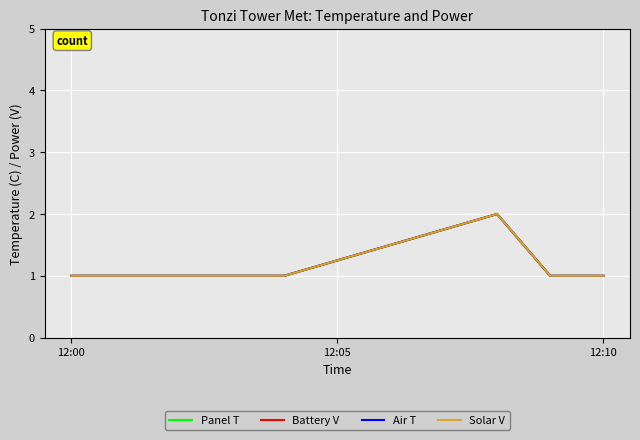

How many lines are shown in the chart?

4